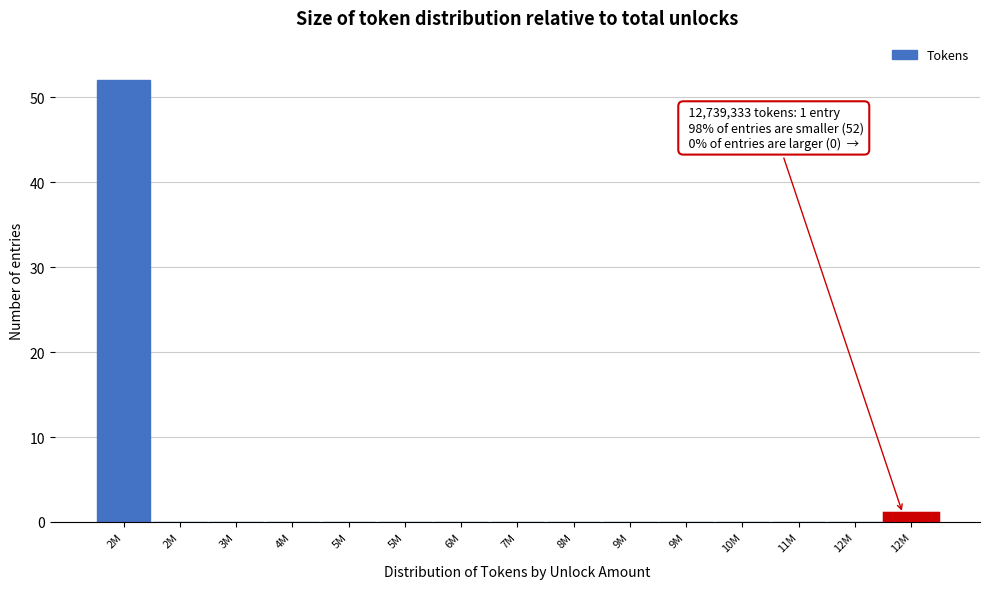

Count the number of data series in this chart.

1